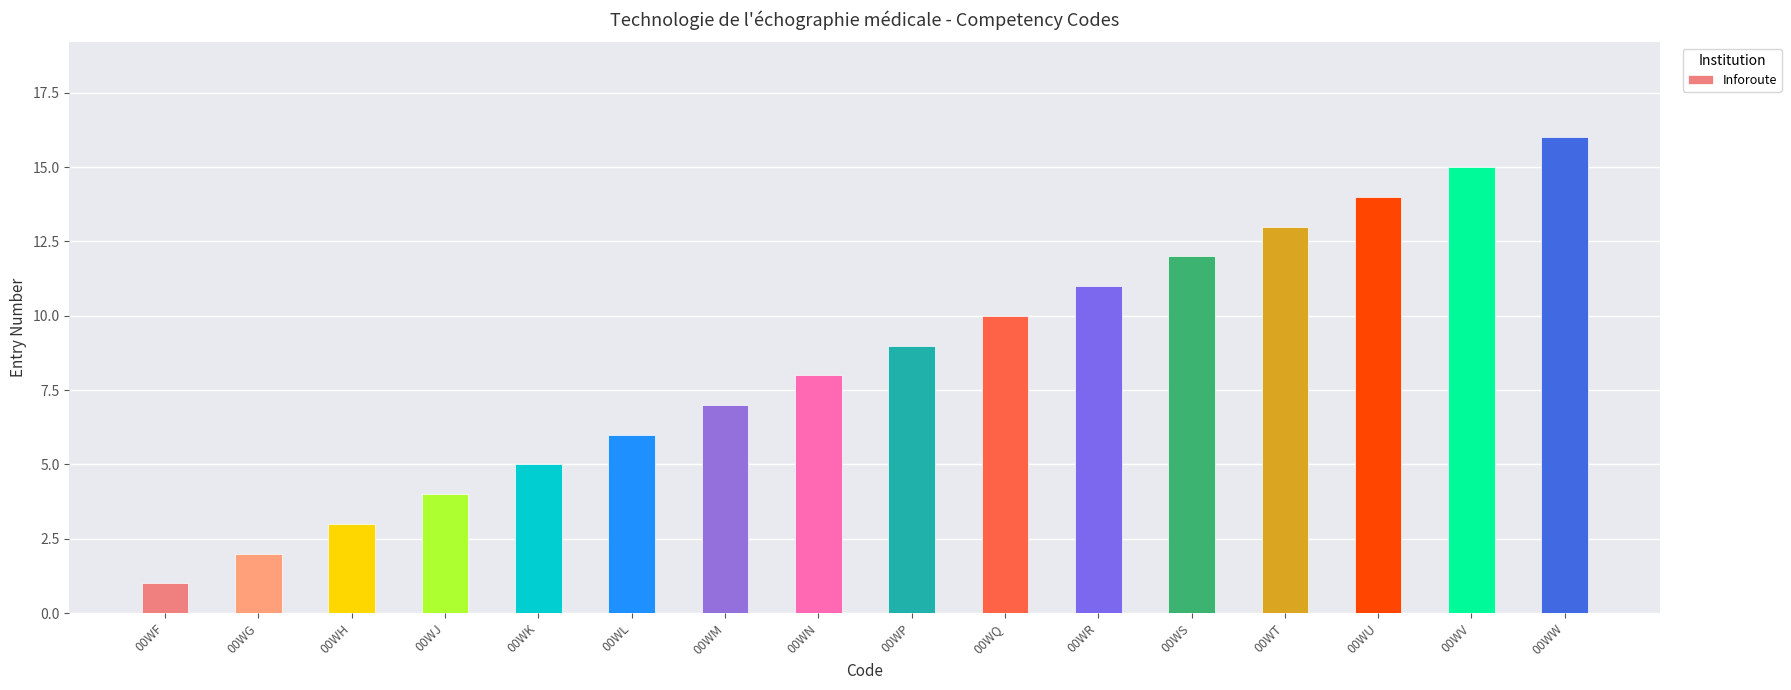

Is it true that the value at 00WU is 6?

False